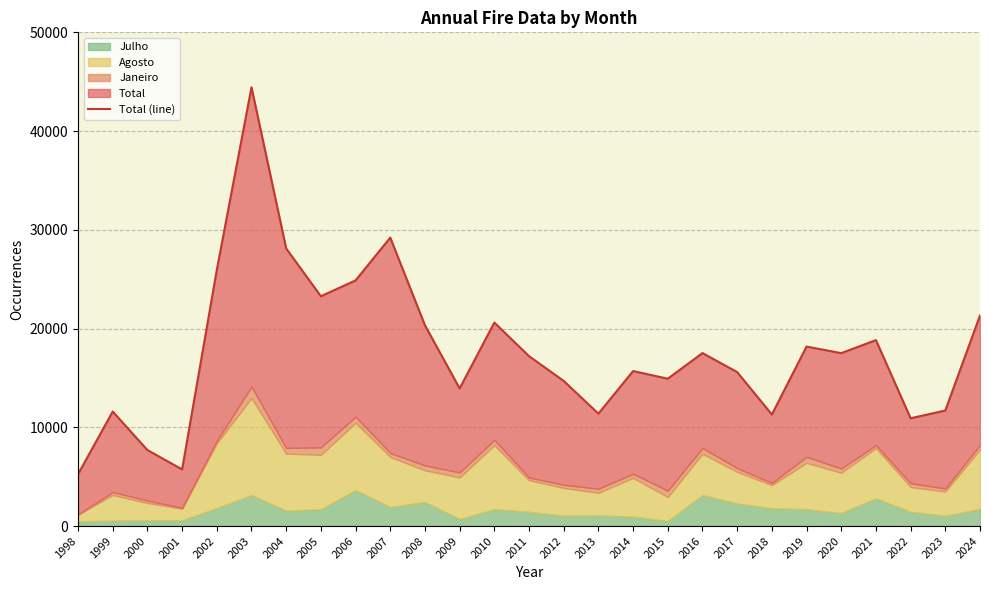

The chart shows a value of 9591 at 2021. True or false?

False